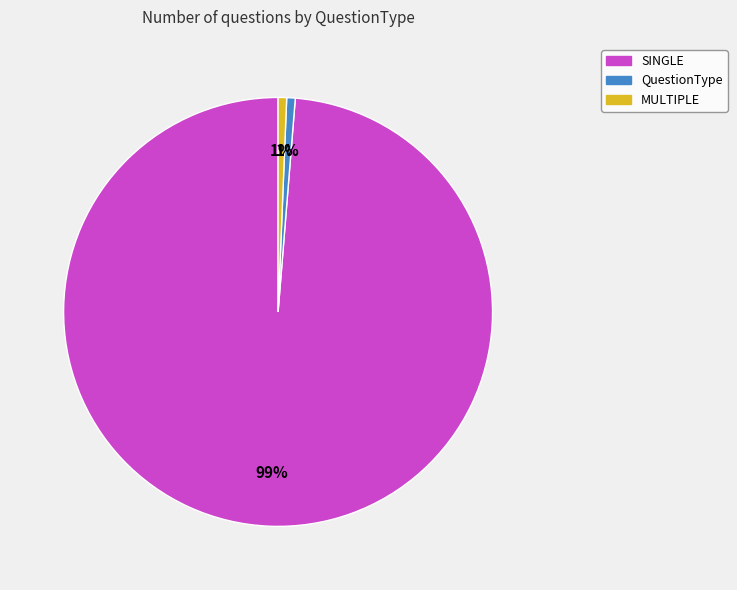

Does any single category account for the majority?

Yes